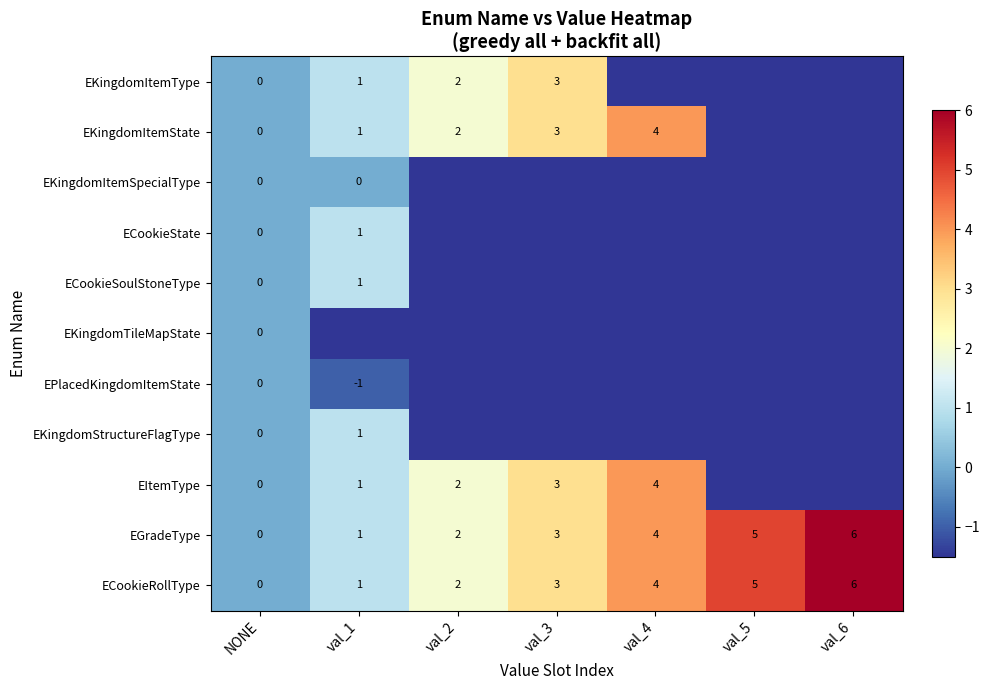

What is the average value of the EGradeType series?

3.0